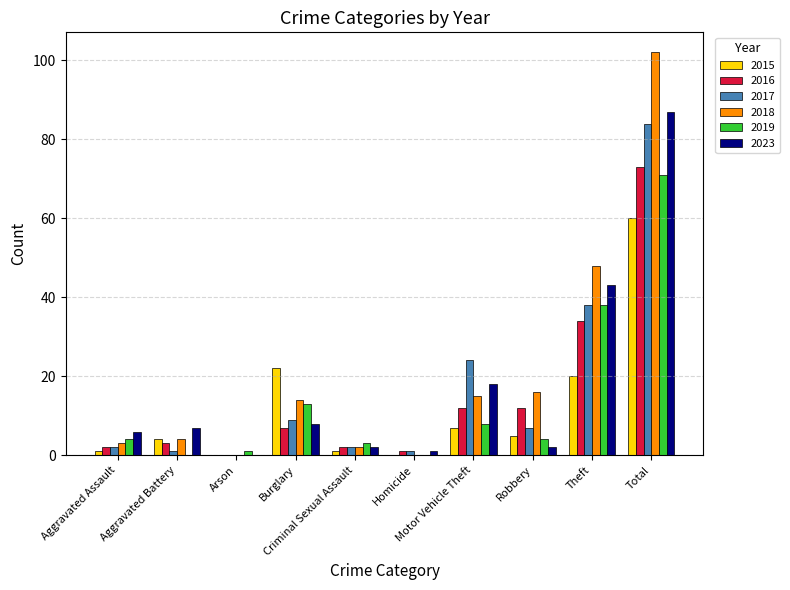

What is the sum of all 2018 values?

204